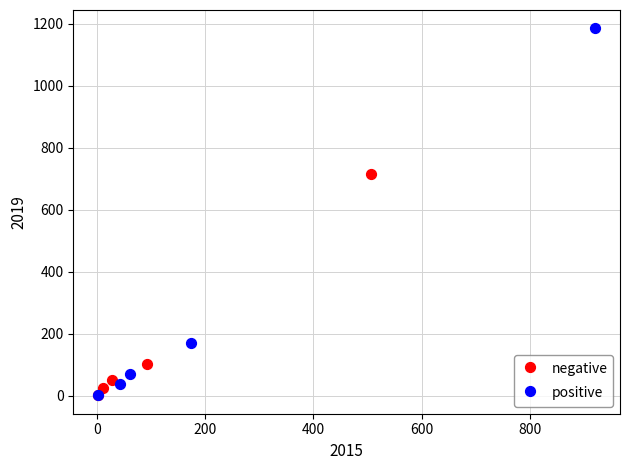

Which series reaches the maximum Y coordinate?

positive